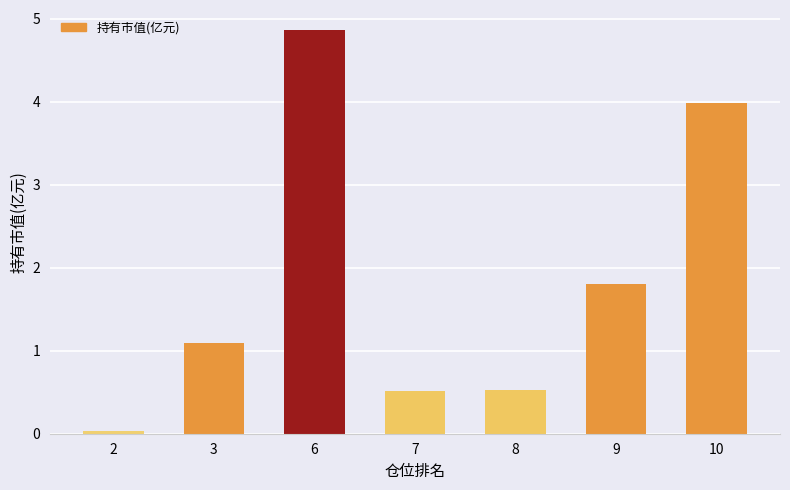

Are the bars grouped side by side (vs. stacked)?

No